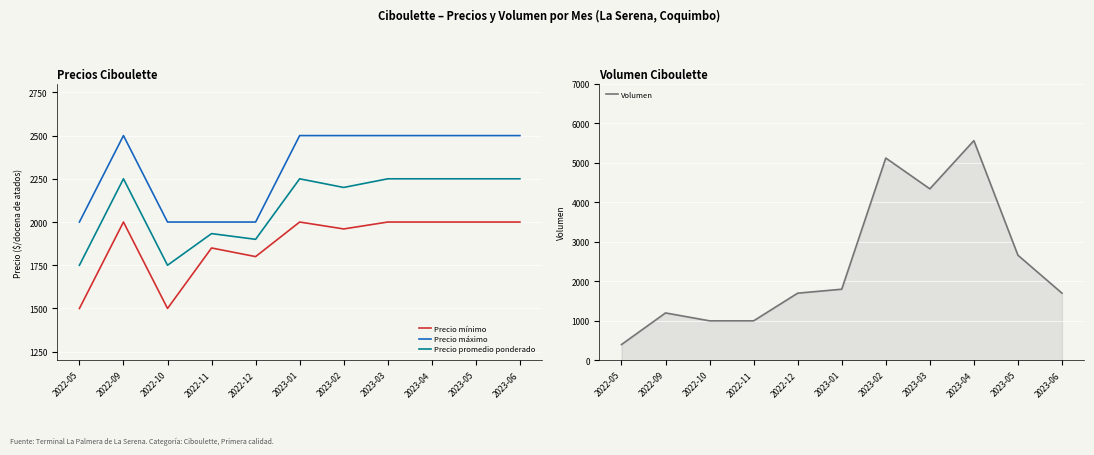

What are all the series names shown in the legend?

Precio mínimo, Precio máximo, Precio promedio ponderado, Volumen